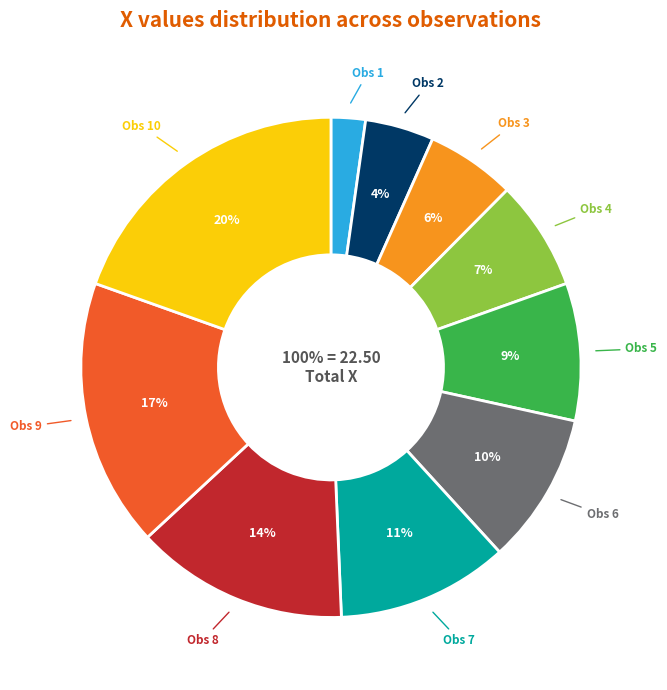

How many slices are in this pie chart?

10